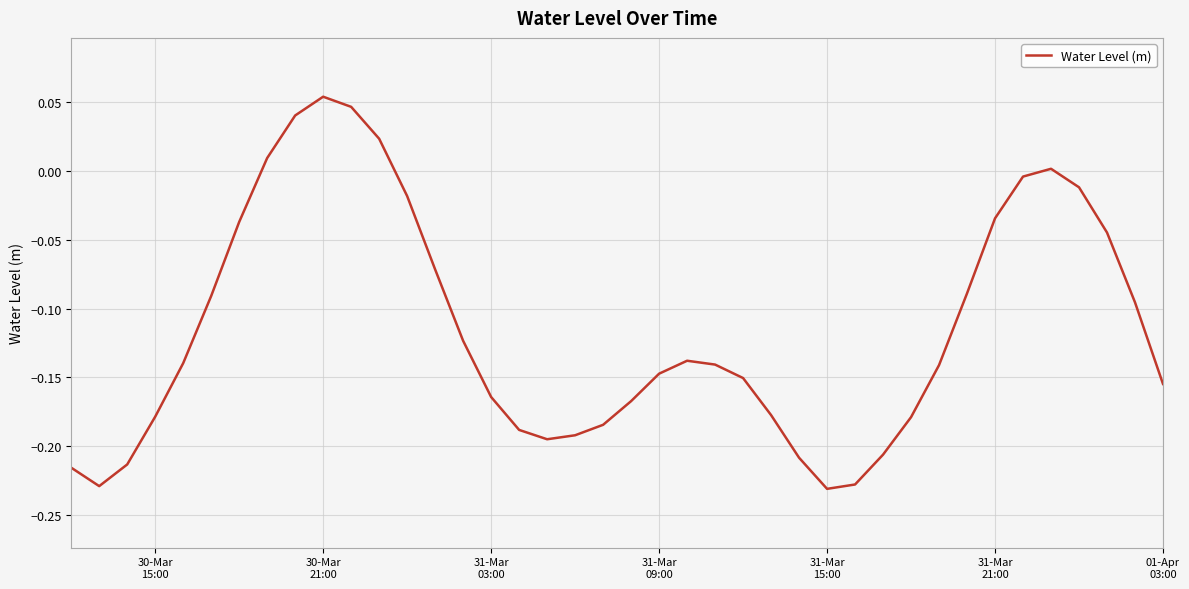

What is the difference between the maximum and minimum values?

0.3